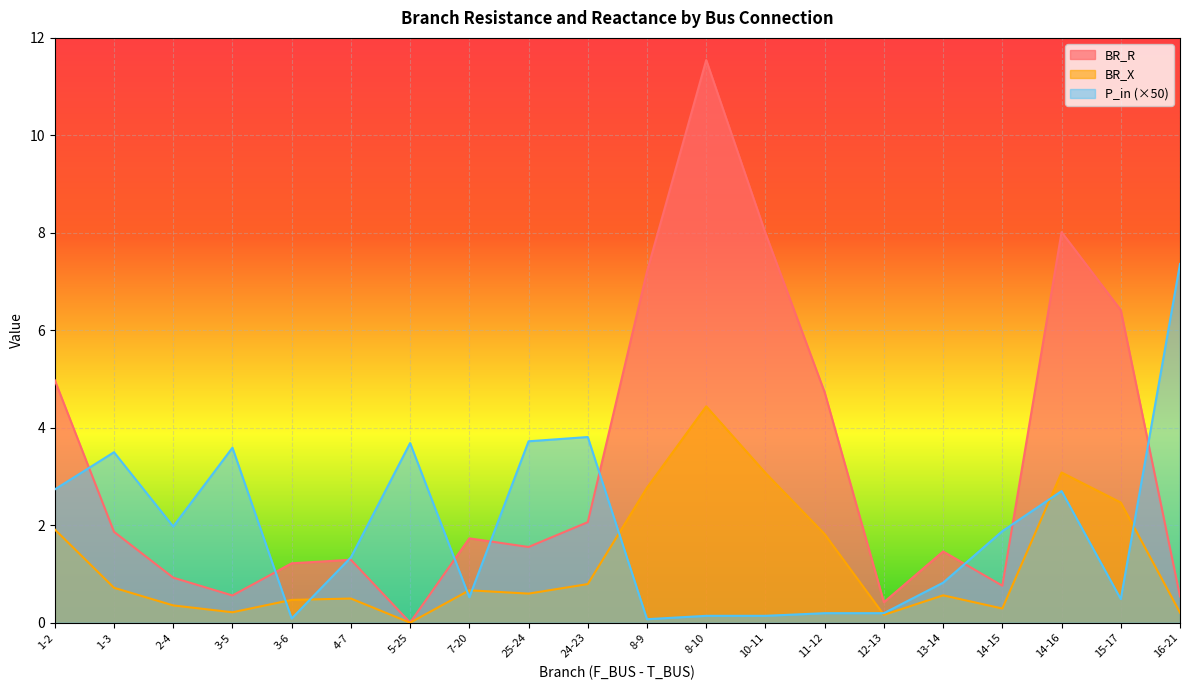

What is the average value of the BR_R series?

3.3